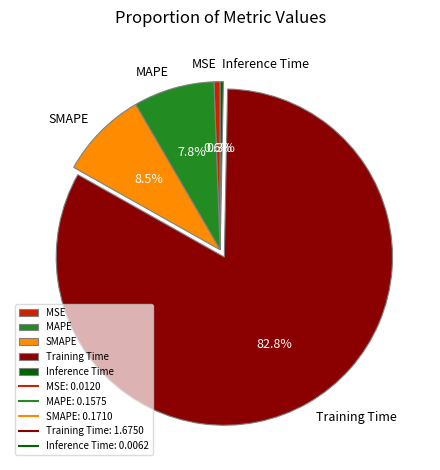

Does Training Time represent more than half of the total?

Yes